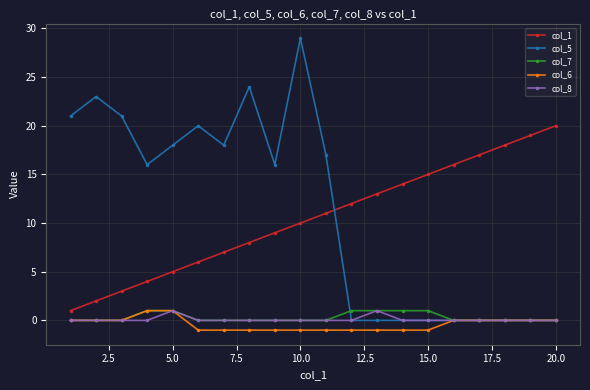

Count the number of categories in the chart.

20